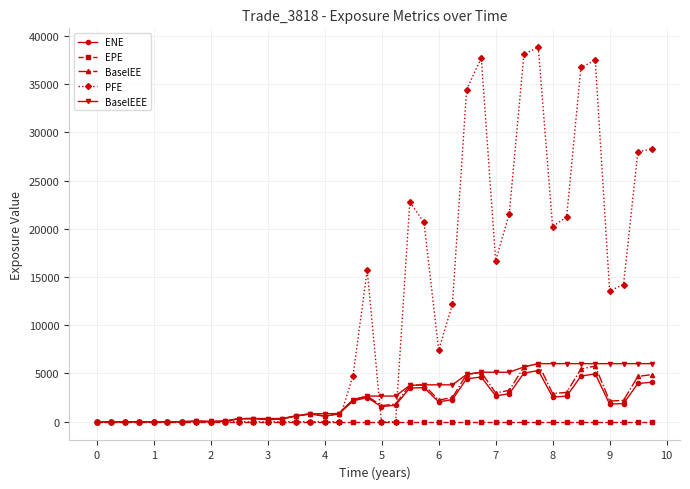

Count the number of categories in the chart.

40